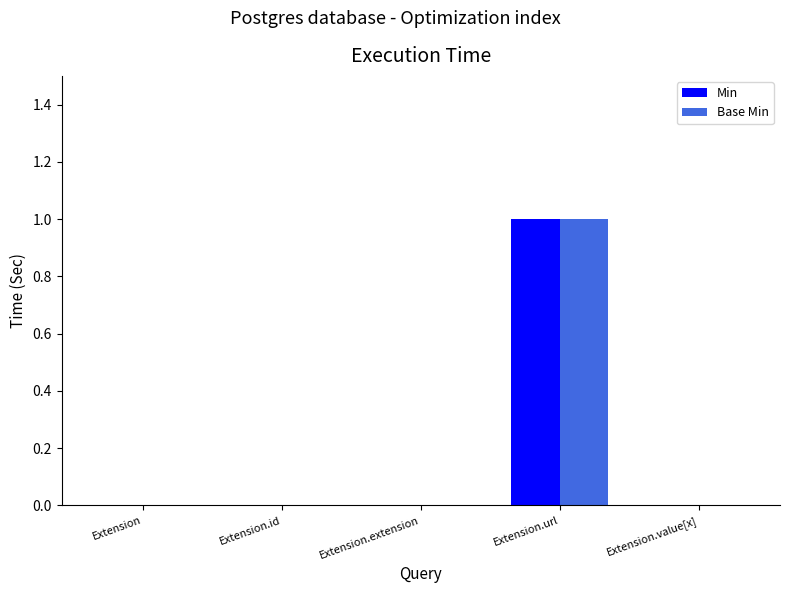

How many groups of bars are there?

5